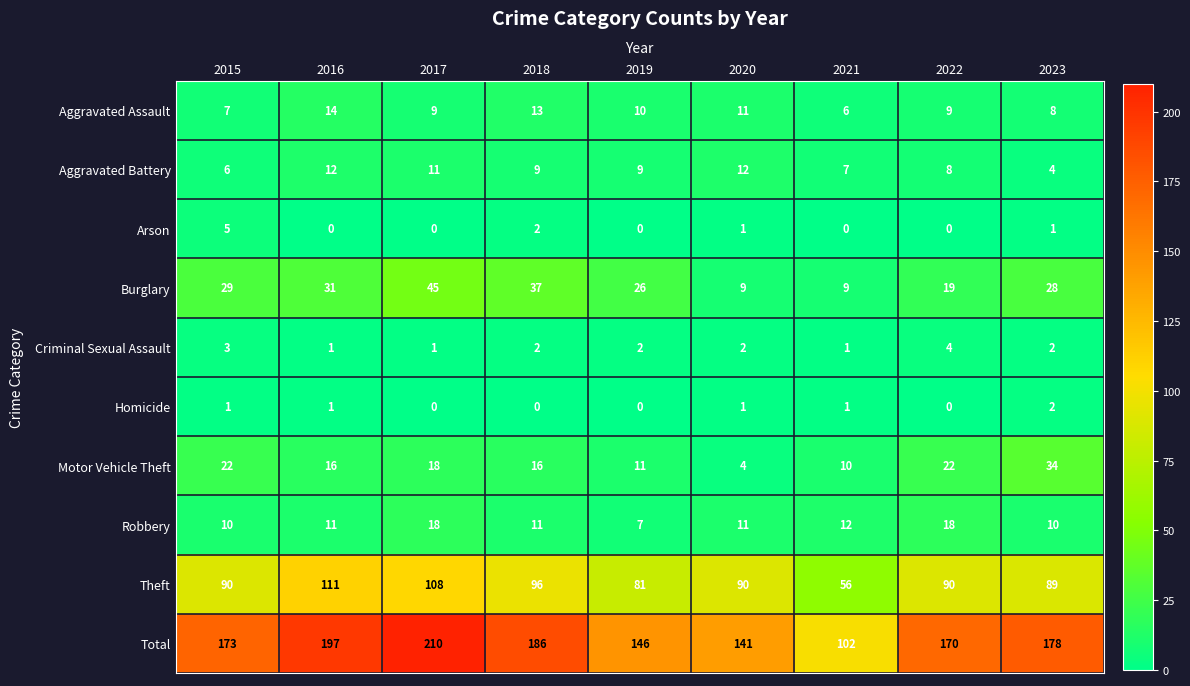

The value of Burglary at 2019 is 26. True or false?

True